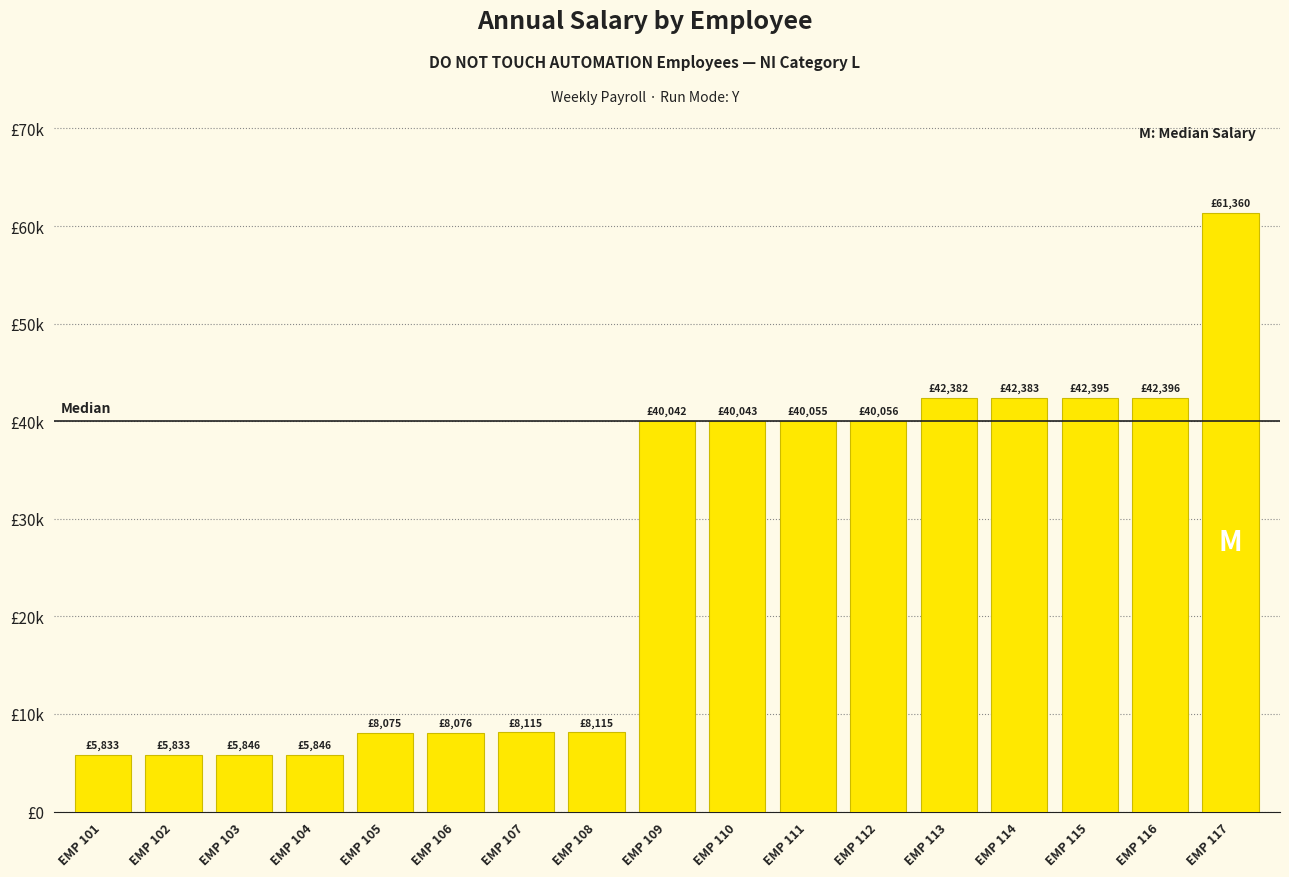

At which label is the value closest to 33596?

EMP 109